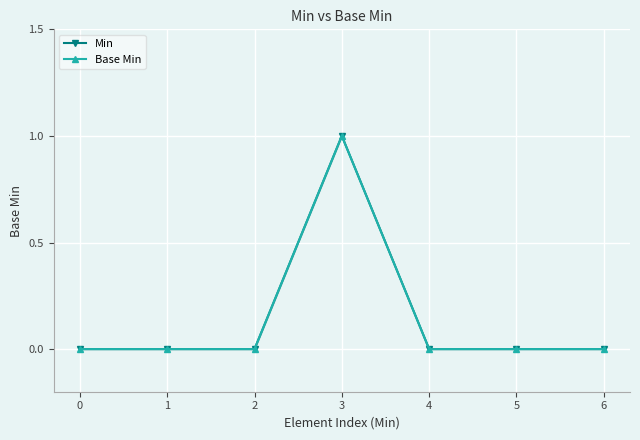

What is the maximum value for Base Min?

1